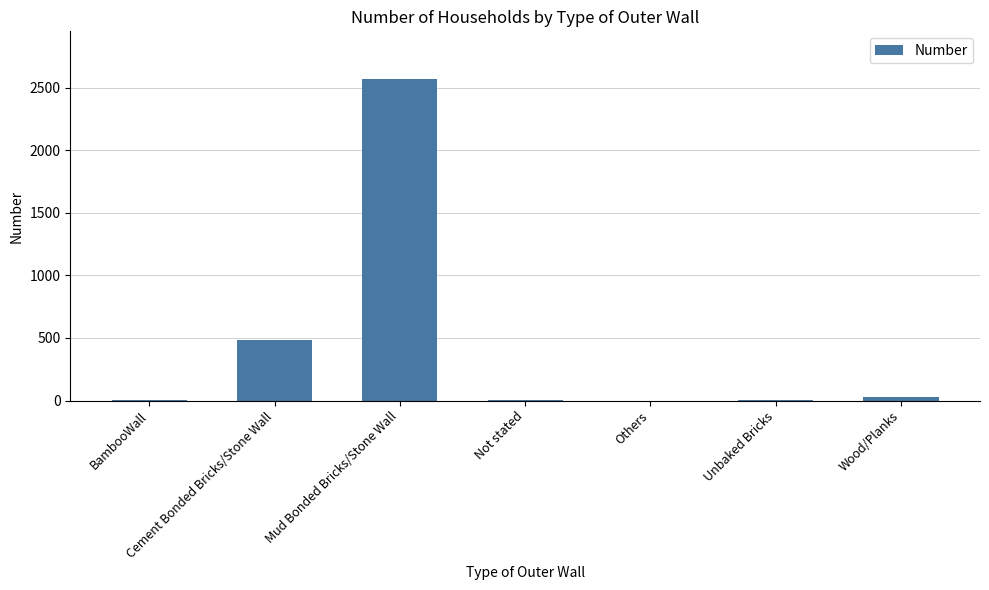

What is the maximum value shown in the chart?

2565